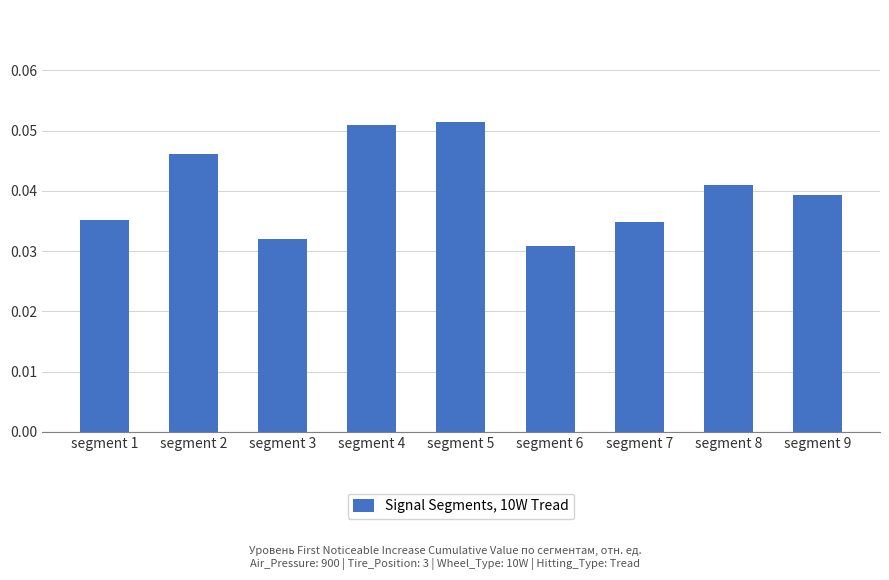

Which has a higher value, segment 1 or segment 9?

segment 9